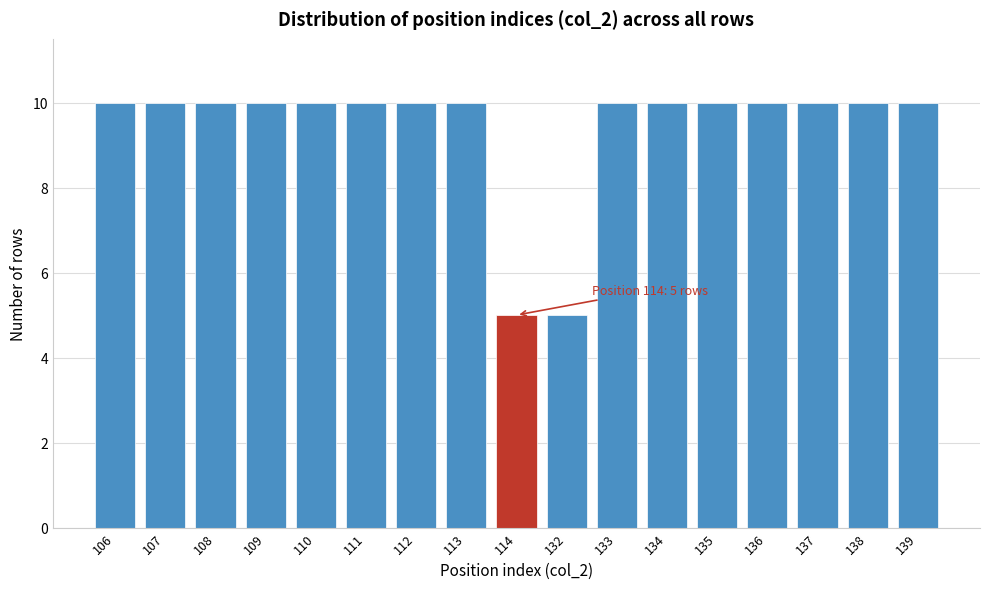

Reading right to left, what are all the values shown in this chart?

10	10	10	10	10	10	10	5	5	10	10	10	10	10	10	10	10